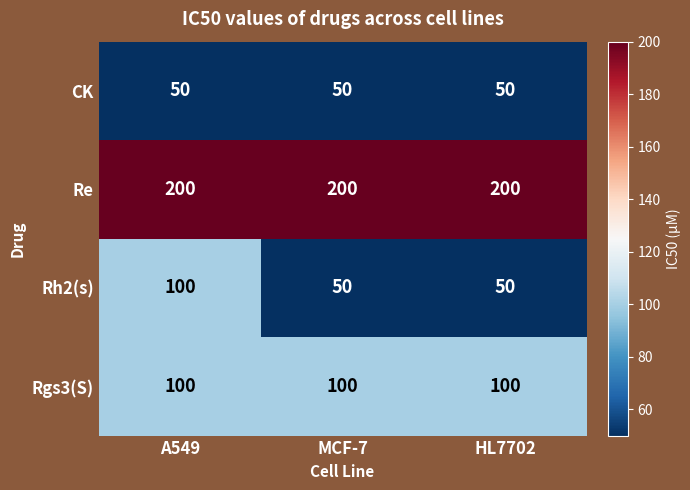

Count the Rh2(s) values in the range 50 to 100.

3